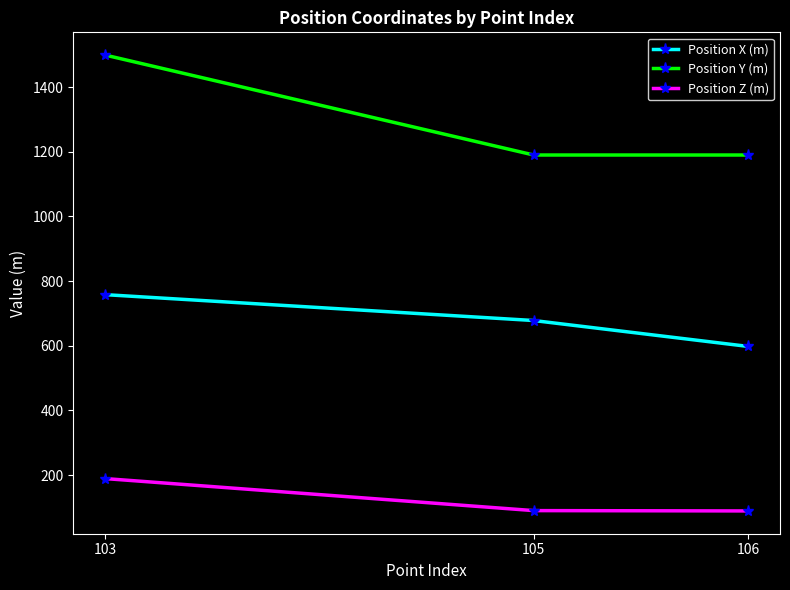

List the series in order of their peak value, highest first.

Position Y (m), Position X (m), Position Z (m)